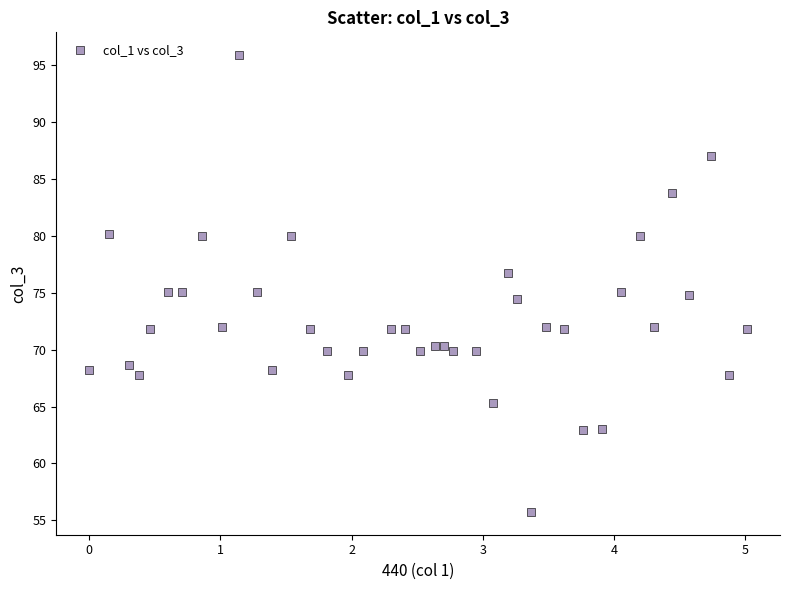

What is the range of Y values (max minus min)?

40.1